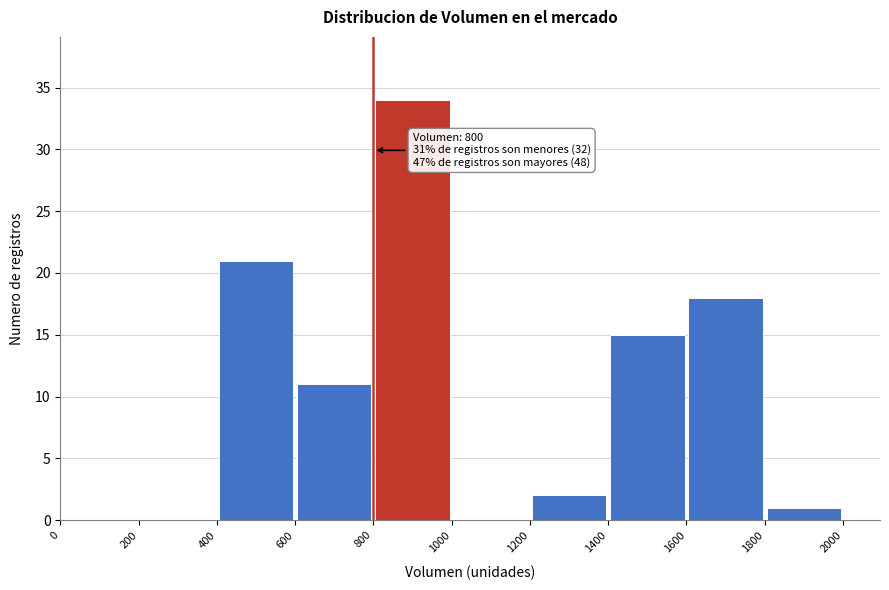

Which range on the x-axis has the tallest bar?

800 to 1000